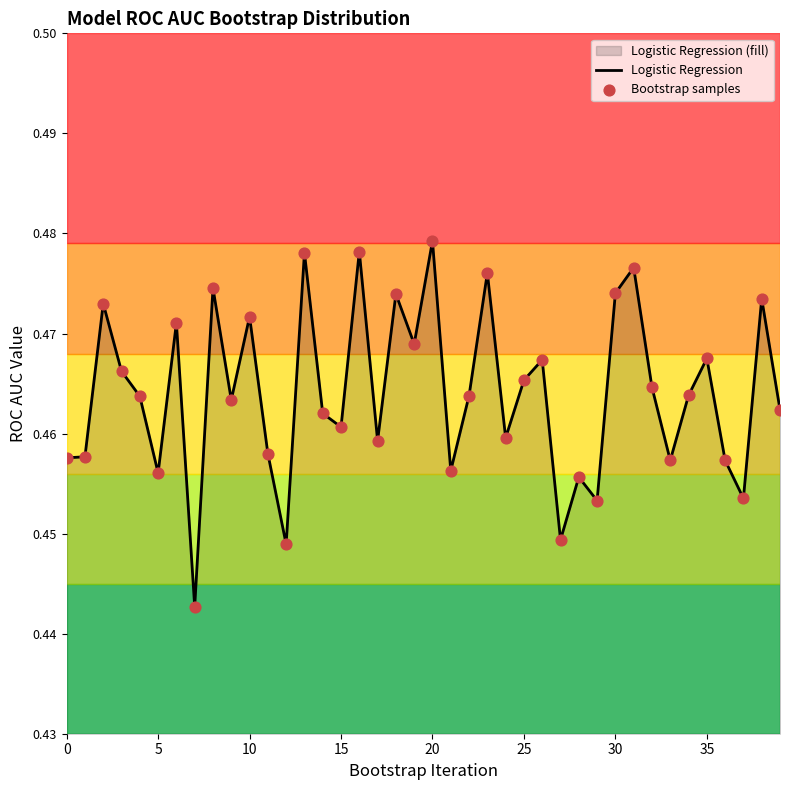

Which series has the widest spread of Y values?

Logistic Regression